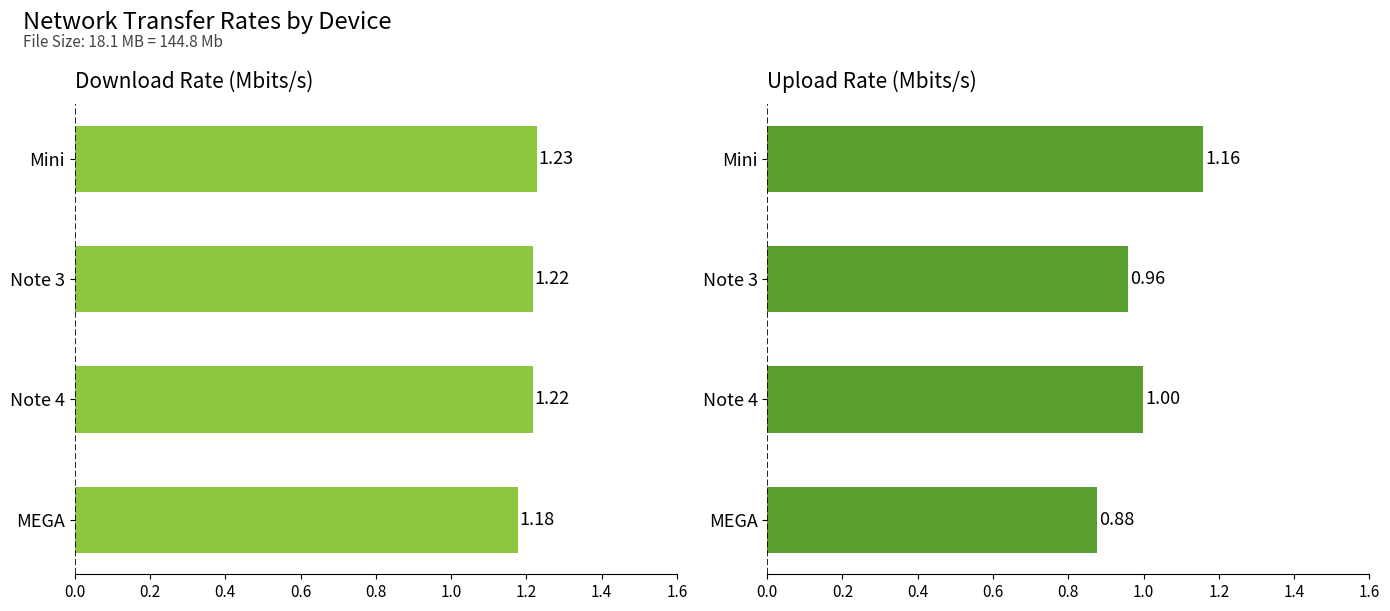

Reading left to right, transcribe all the data shown in this chart.

Download Rate (Mbits/s): 1.2	1.2	1.2	1.2
Upload Rate (Mbits/s): 1.2	1.0	1.0	0.9